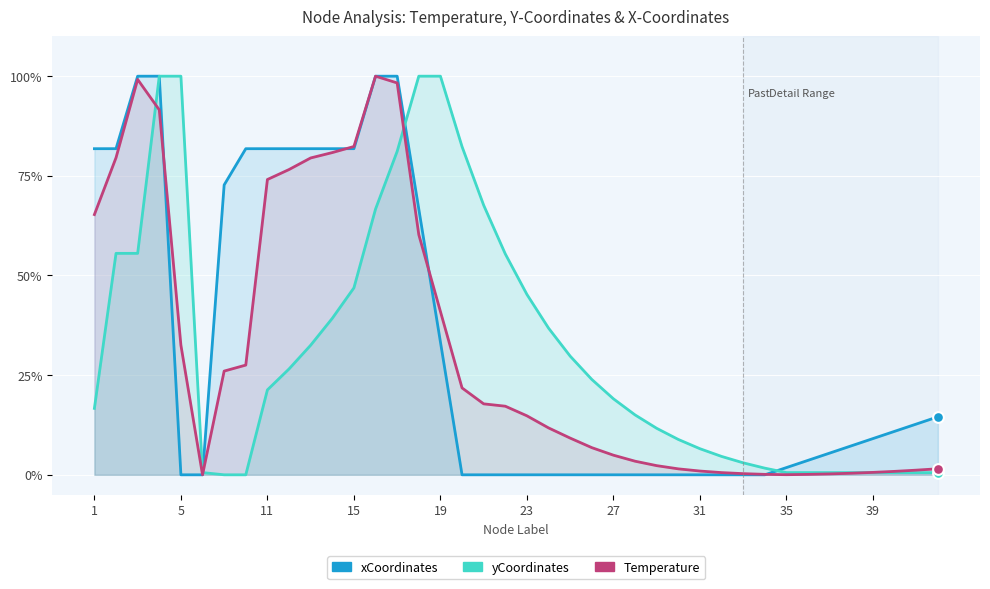

Which series has the largest total across all categories?

xCoordinates